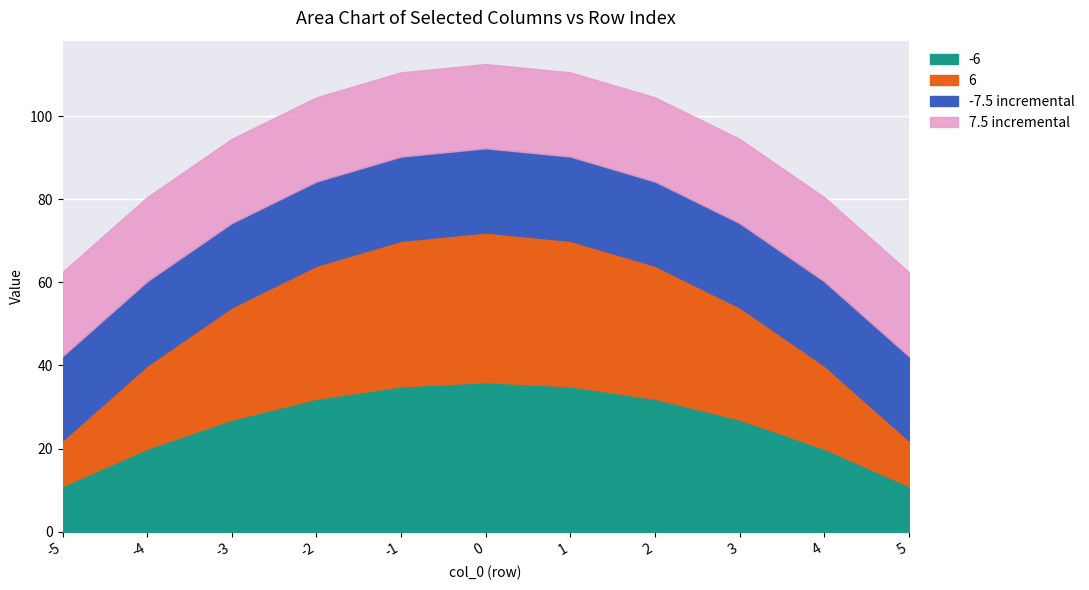

True or false: -6 and col_0 (row index) cross at least once.

False